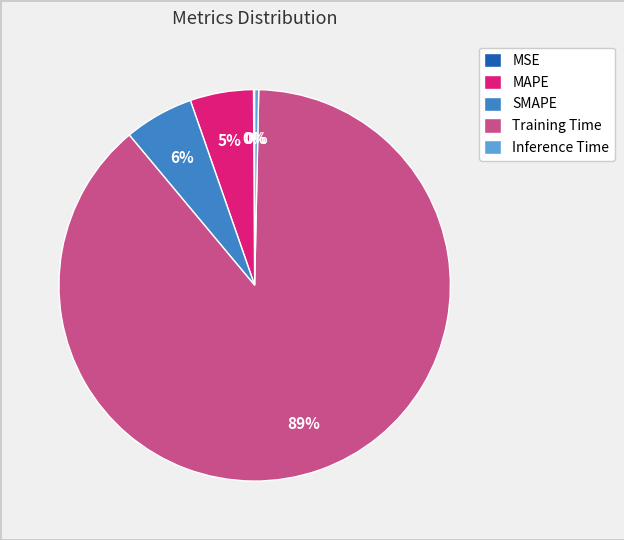

To the nearest percent, what percentage of the pie is SMAPE?

6%